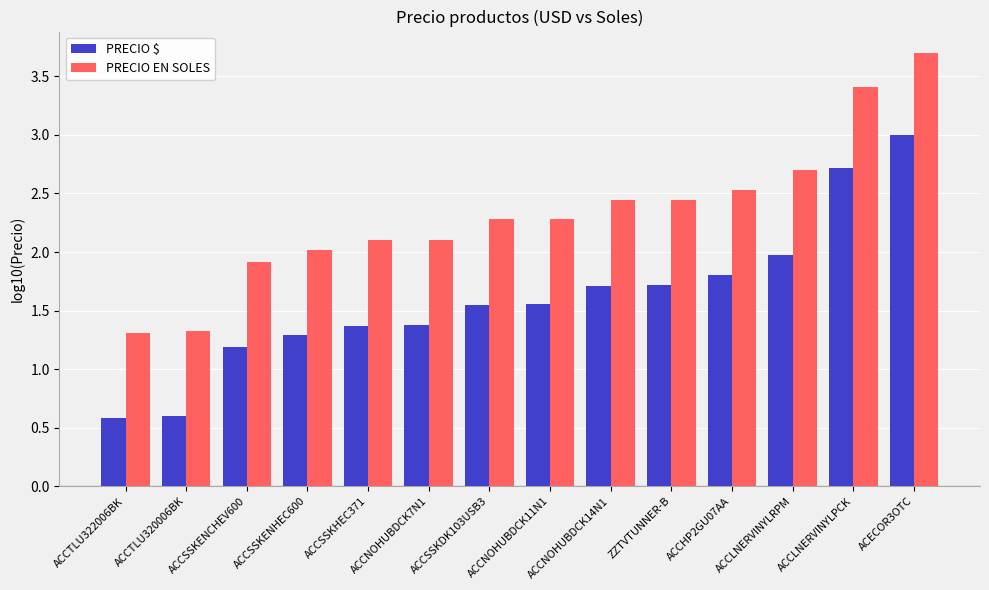

What are all the series names shown in the legend?

PRECIO $, PRECIO EN SOLES